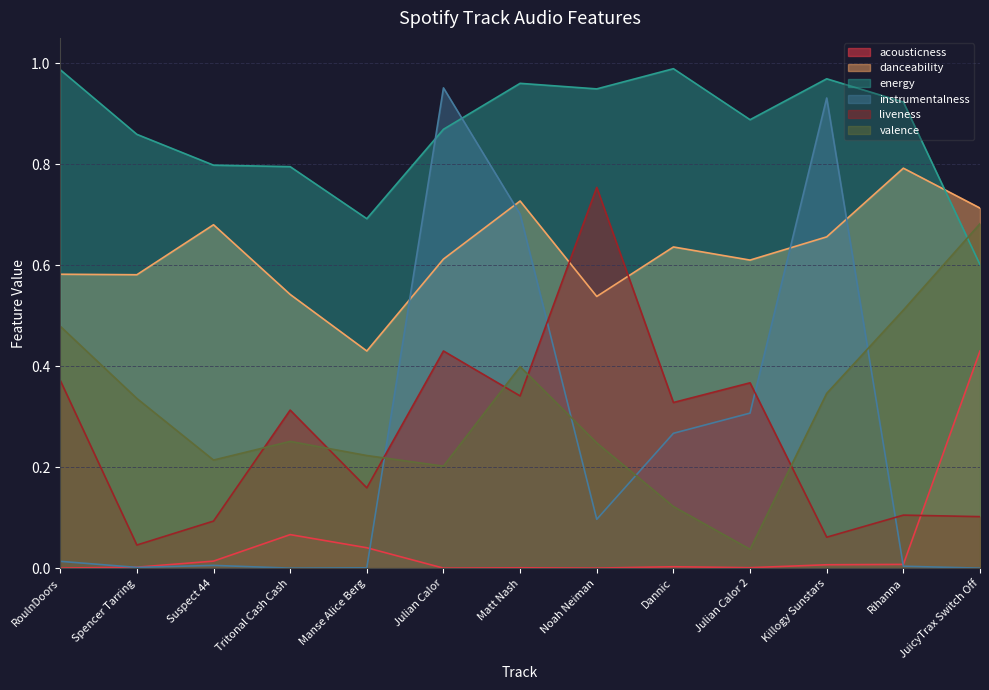

Rank the series at Tritonal Cash Cash from lowest to highest value.

instrumentalness, acousticness, valence, liveness, danceability, energy